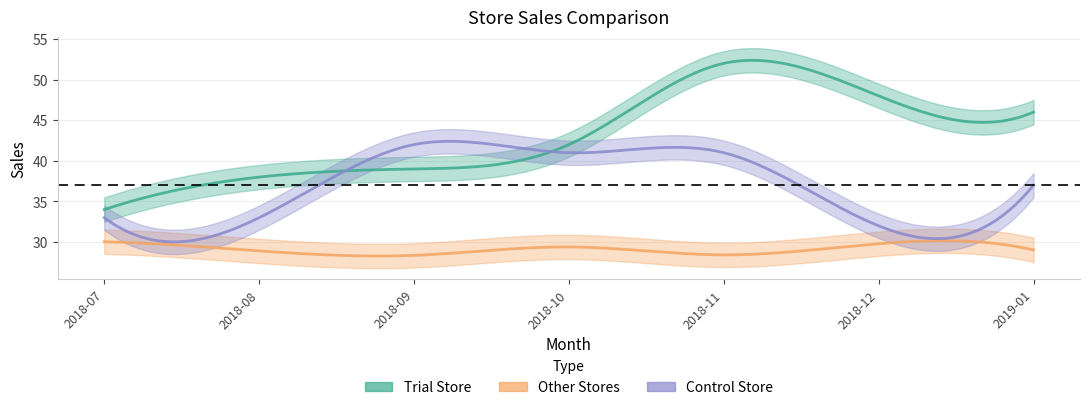

At which category does Trial Store reach its first local peak?

2018-11-01